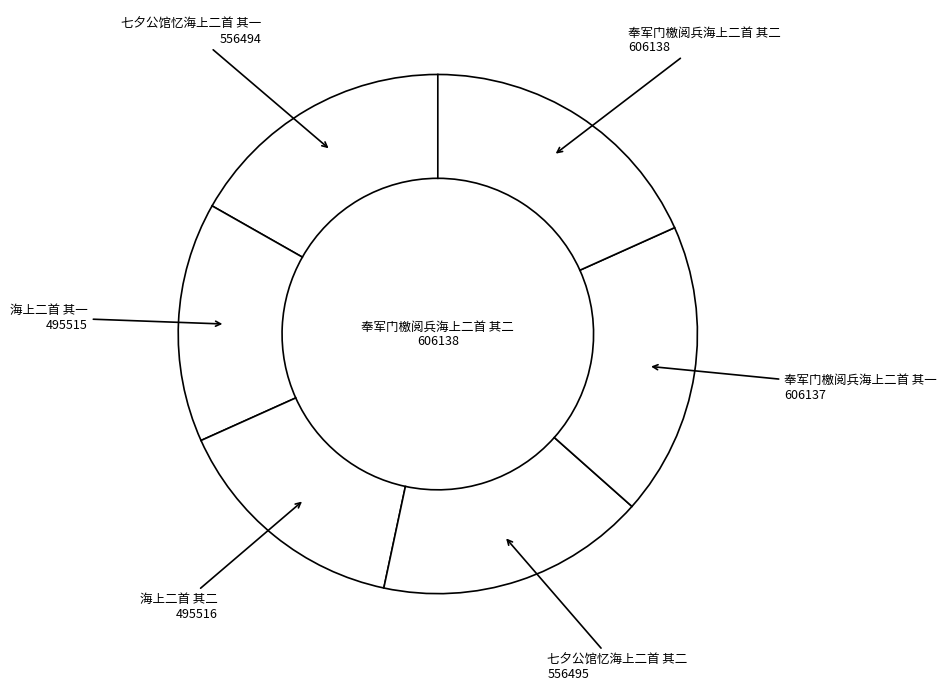

Which has a higher value, 七夕公馆忆海上二首 其一 or 海上二首 其二?

七夕公馆忆海上二首 其一